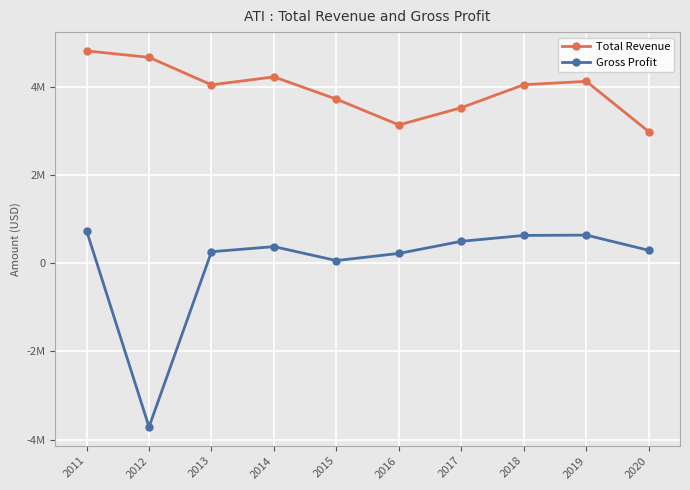

Is this an area chart (filled region under the line)?

No